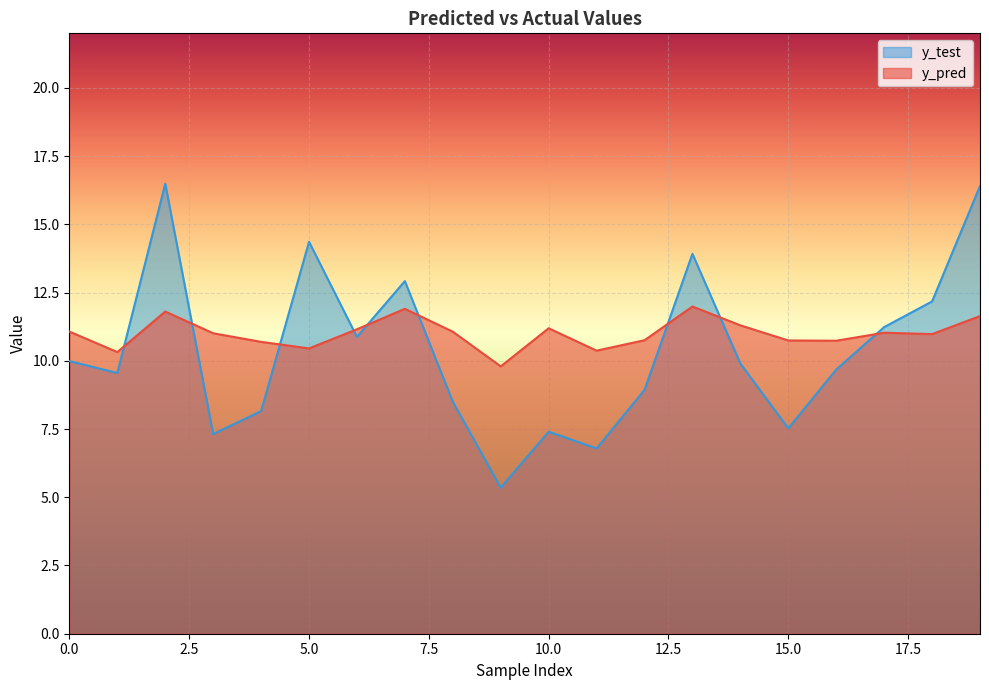

What is the maximum value shown in the chart?

16.5